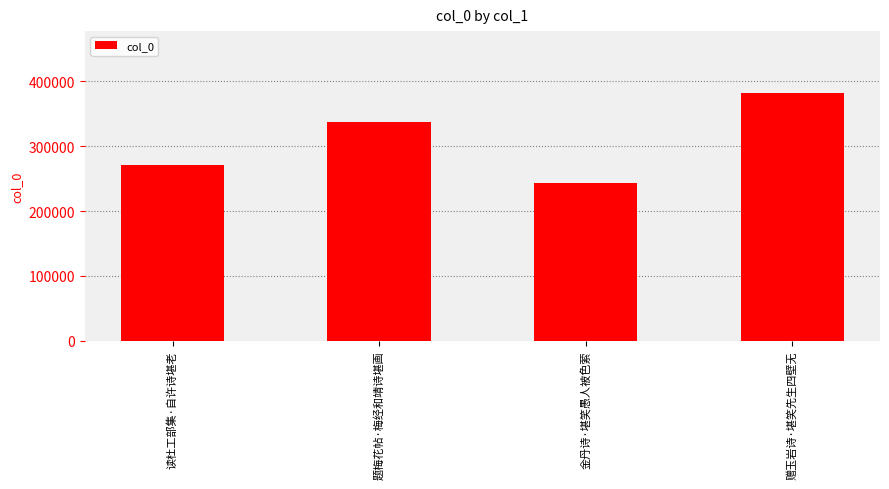

Between 题梅花帖·梅经和靖诗堪画 and 读杜工部集·自许诗堪老, which is larger?

题梅花帖·梅经和靖诗堪画